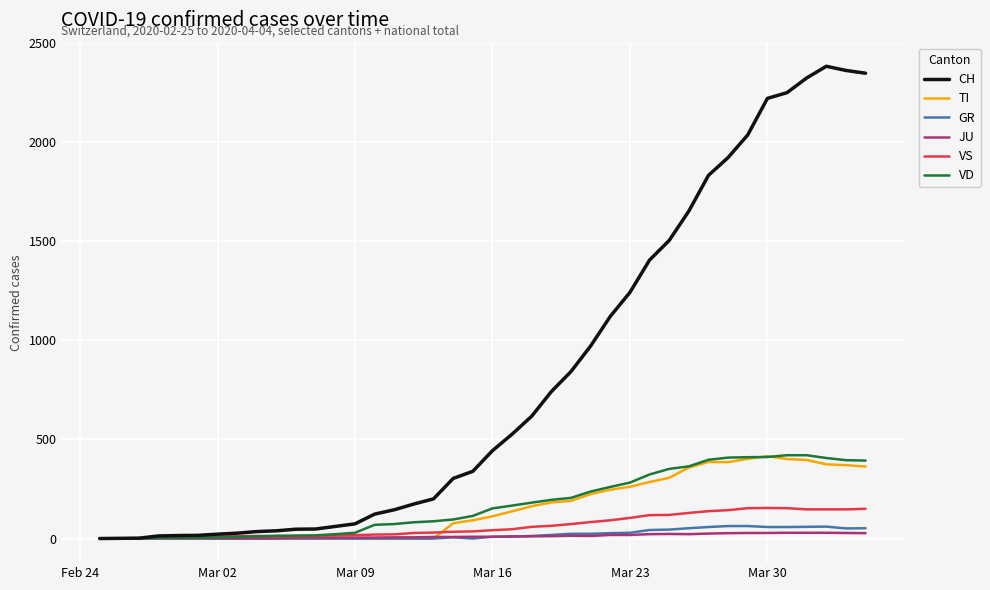

Which series has the largest total across all categories?

CH